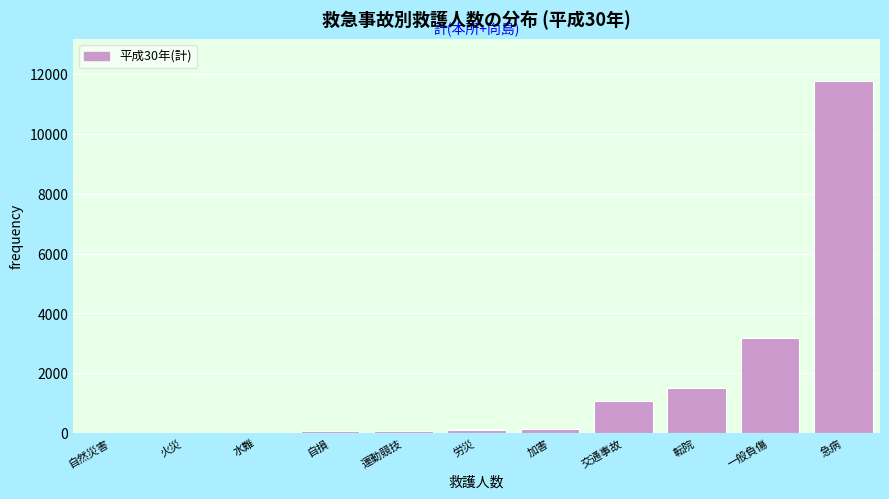

Which has a higher value, 運動競技 or 一般負傷?

一般負傷